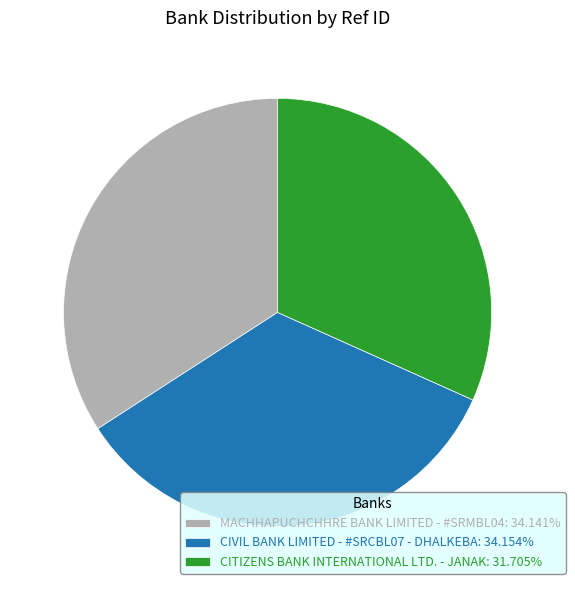

Is there any slice that represents more than half of the pie?

No